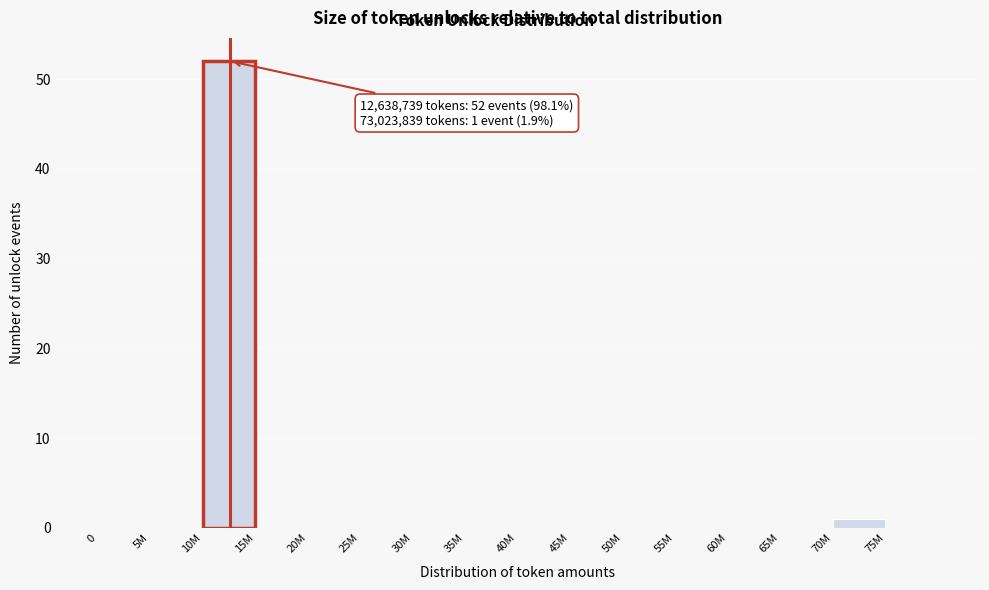

Reading right to left, what are all the values shown in this chart?

75M=0	70M=1	65M=0	60M=0	55M=0	50M=0	45M=0	40M=0	35M=0	30M=0	25M=0	20M=0	15M=0	10M=52	5M=0	0=0